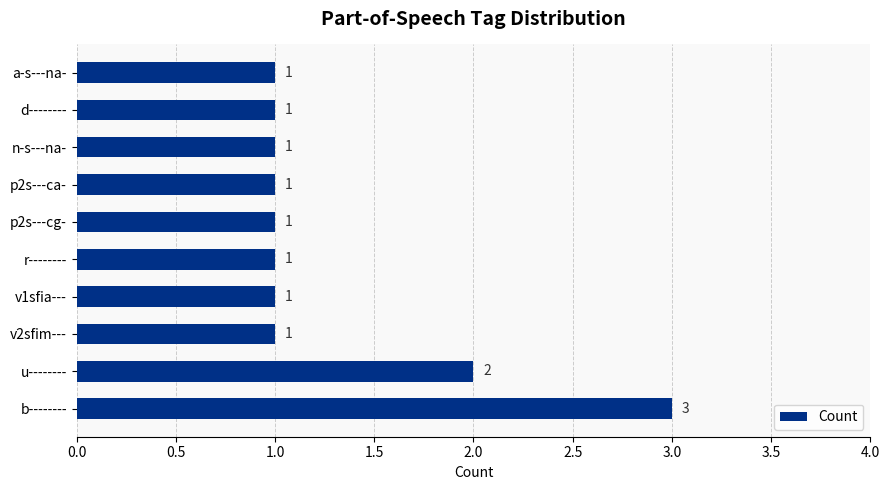

What is the ratio of the value at d-------- to the value at n-s---na-?

1.0